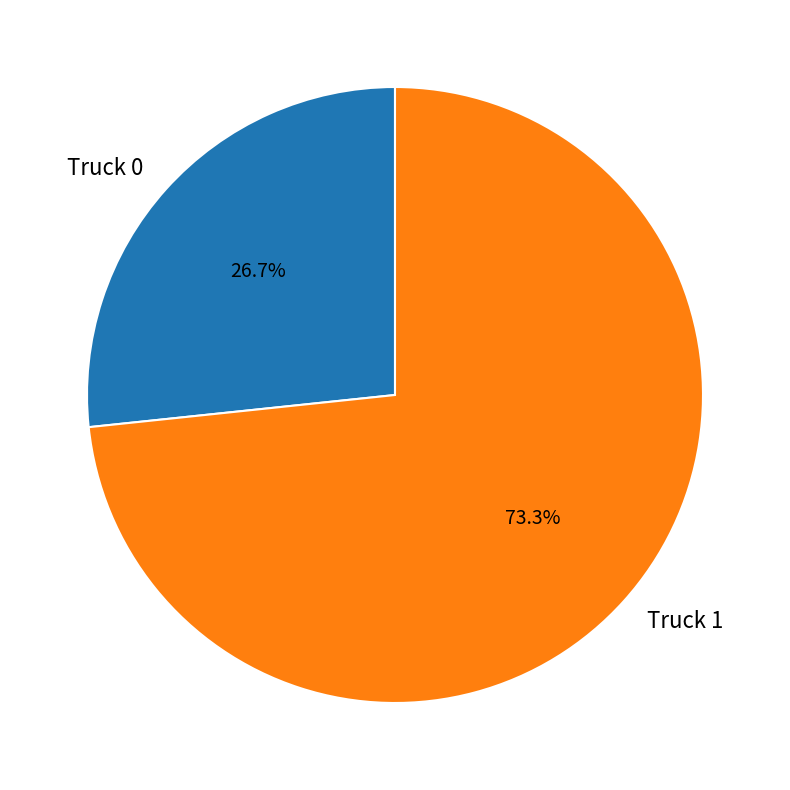

To the nearest percent, what is the average slice percentage?

50%